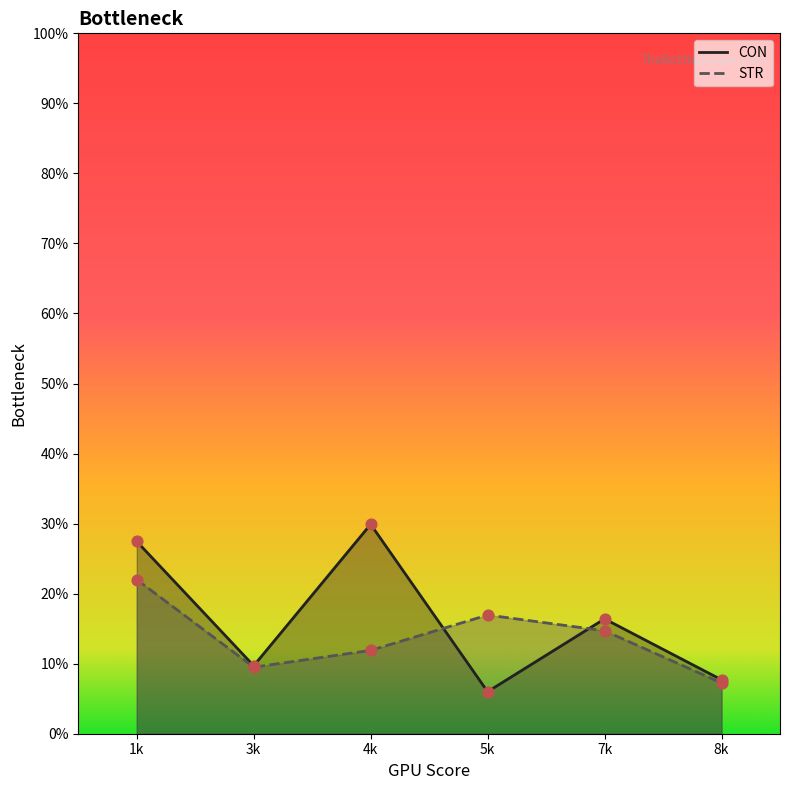

What are all the series names shown in the legend?

CON, STR